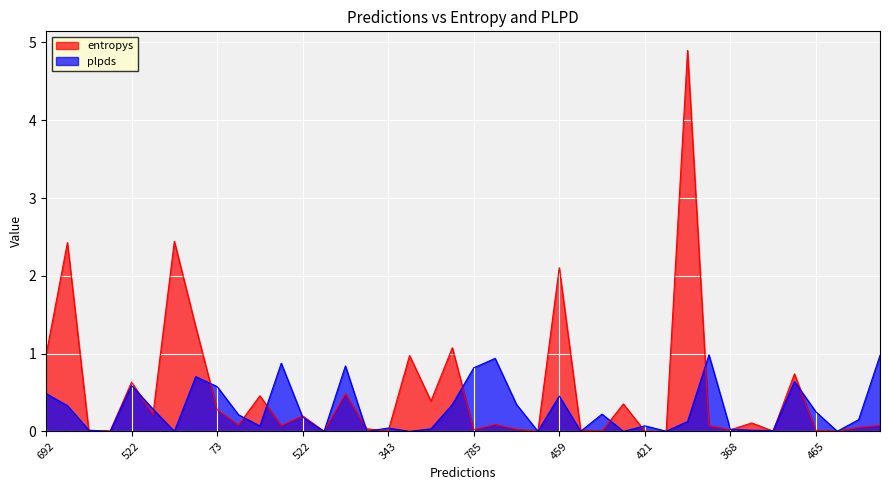

After their last crossing, which series has the higher values: plpds or entropys?

plpds